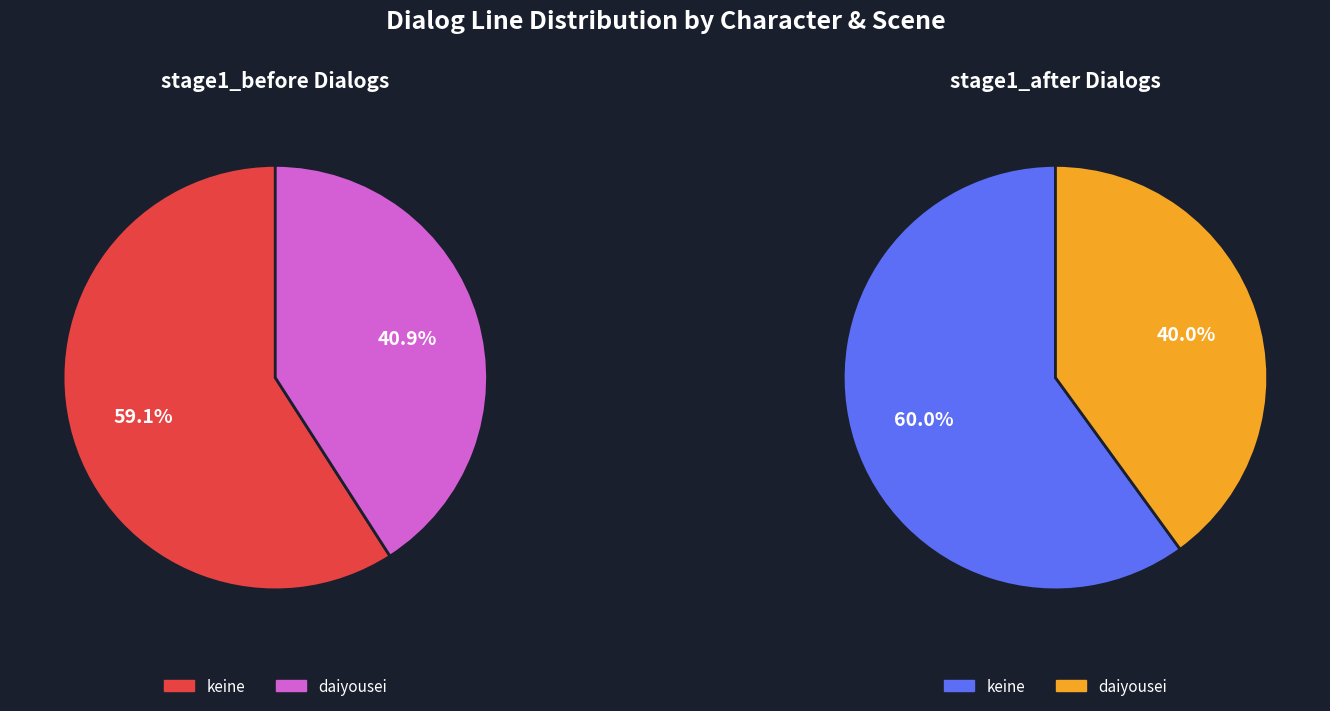

What is the smallest slice in the pie chart?

temp_daiyousei (stage1_after)